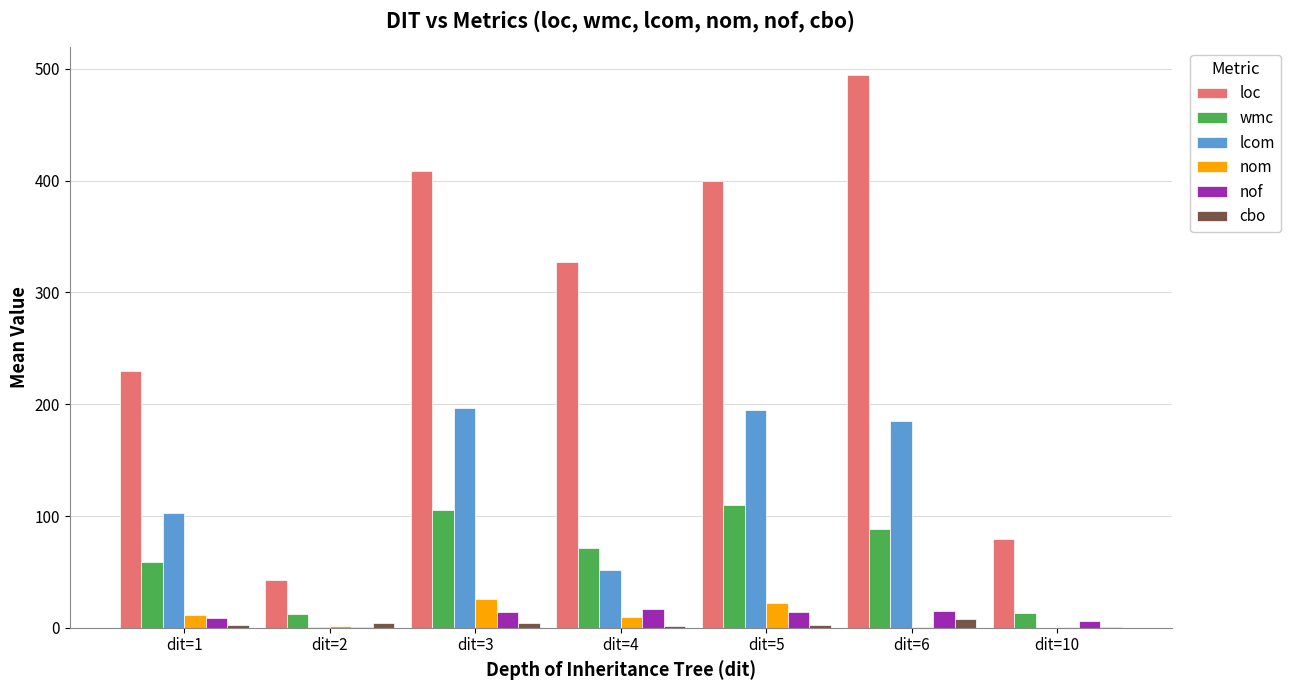

Which series has the largest range (max minus min)?

loc